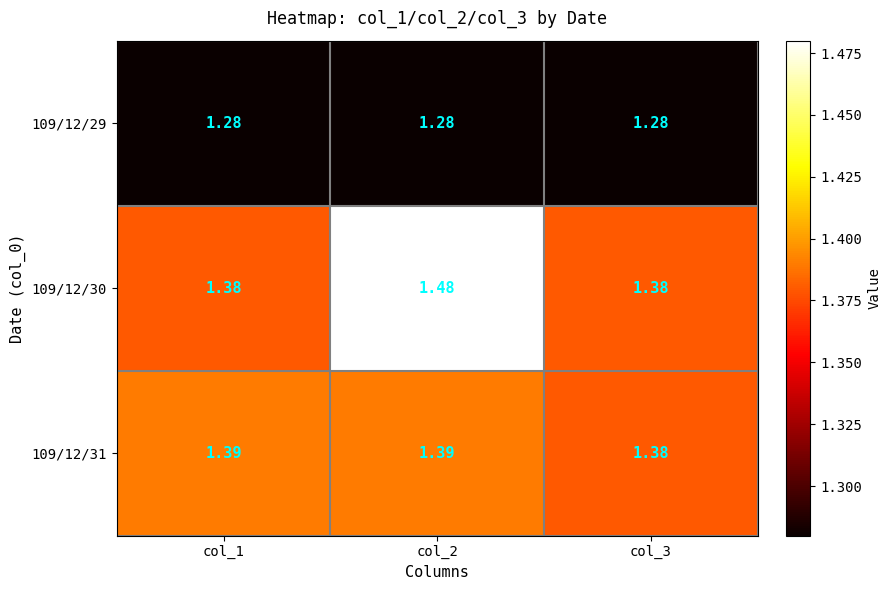

Is the value of 109/12/29 at col_1 greater than the value of 109/12/31 at col_3?

No